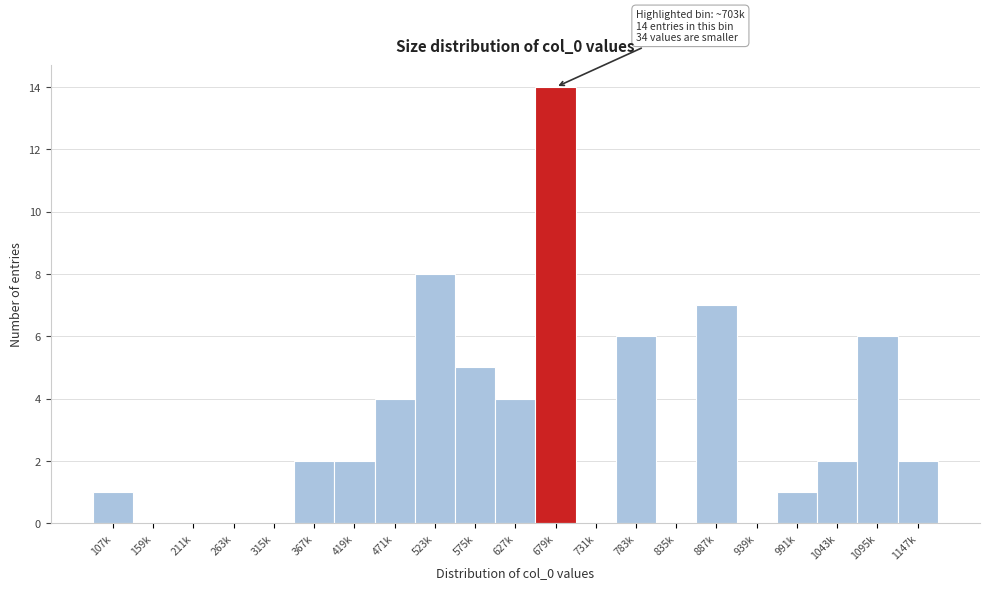

Reading left to right, extract all data points from this chart.

107k=1	159k=0	211k=0	263k=0	315k=0	367k=2	419k=2	471k=4	523k=8	575k=5	627k=4	679k=14	731k=0	783k=6	835k=0	887k=7	939k=0	991k=1	1043k=2	1095k=6	1147k=2